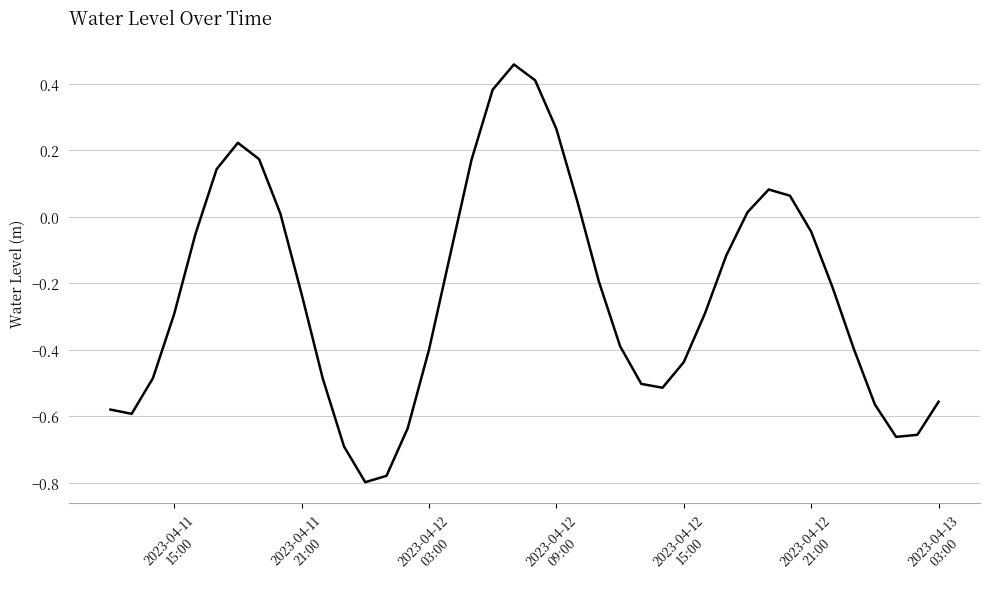

How many values are below zero?

27